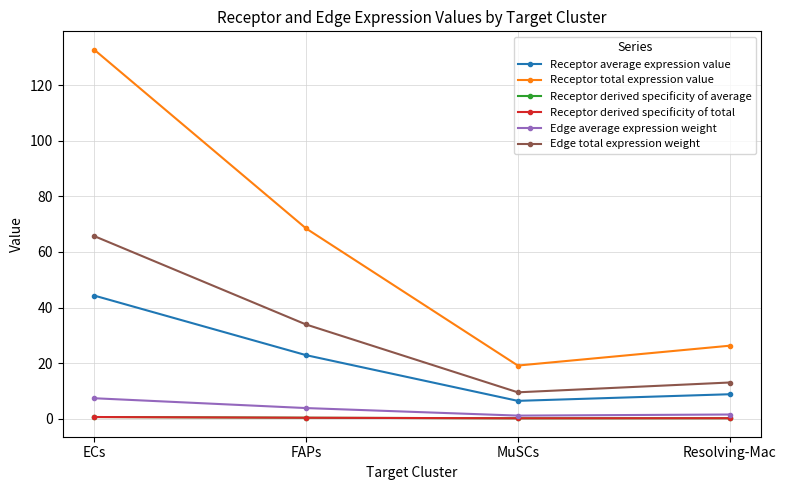

Rank the categories by Receptor derived specificity of average value from highest to lowest.

ECs, FAPs, Resolving-Mac, MuSCs